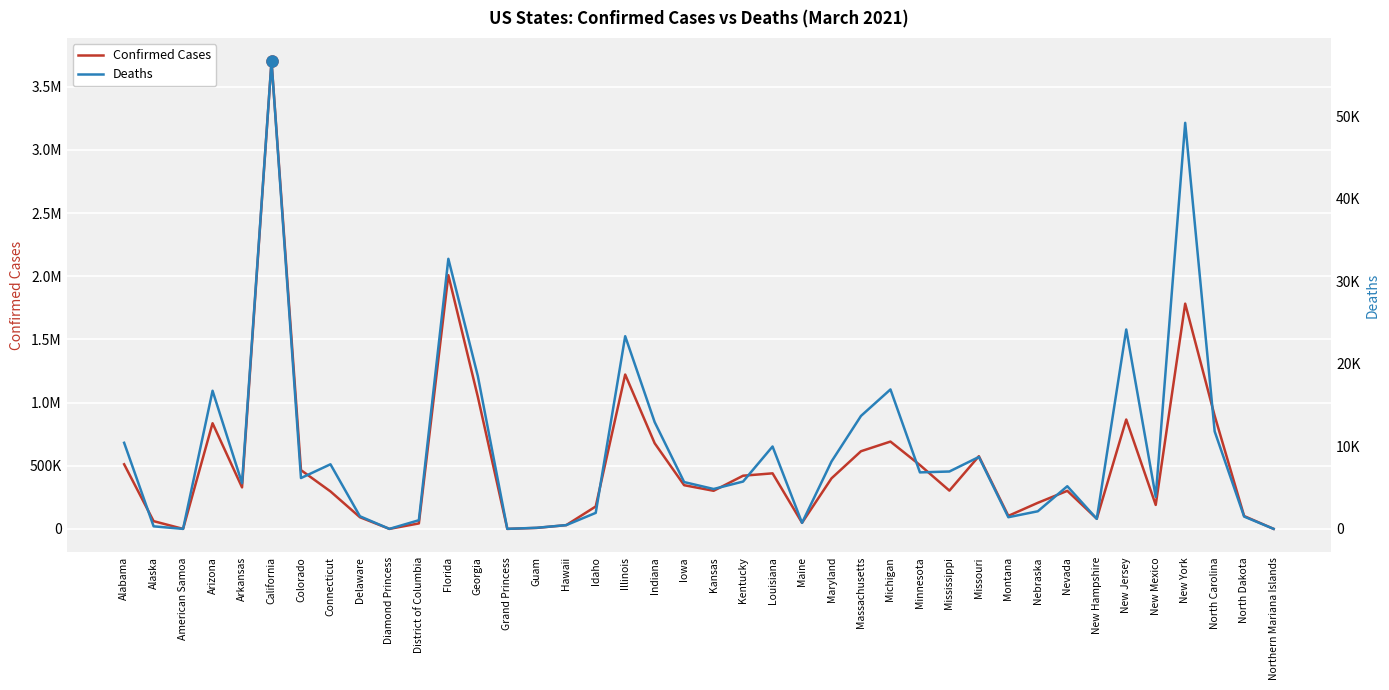

What is the total value across all series at Florida?

2041091